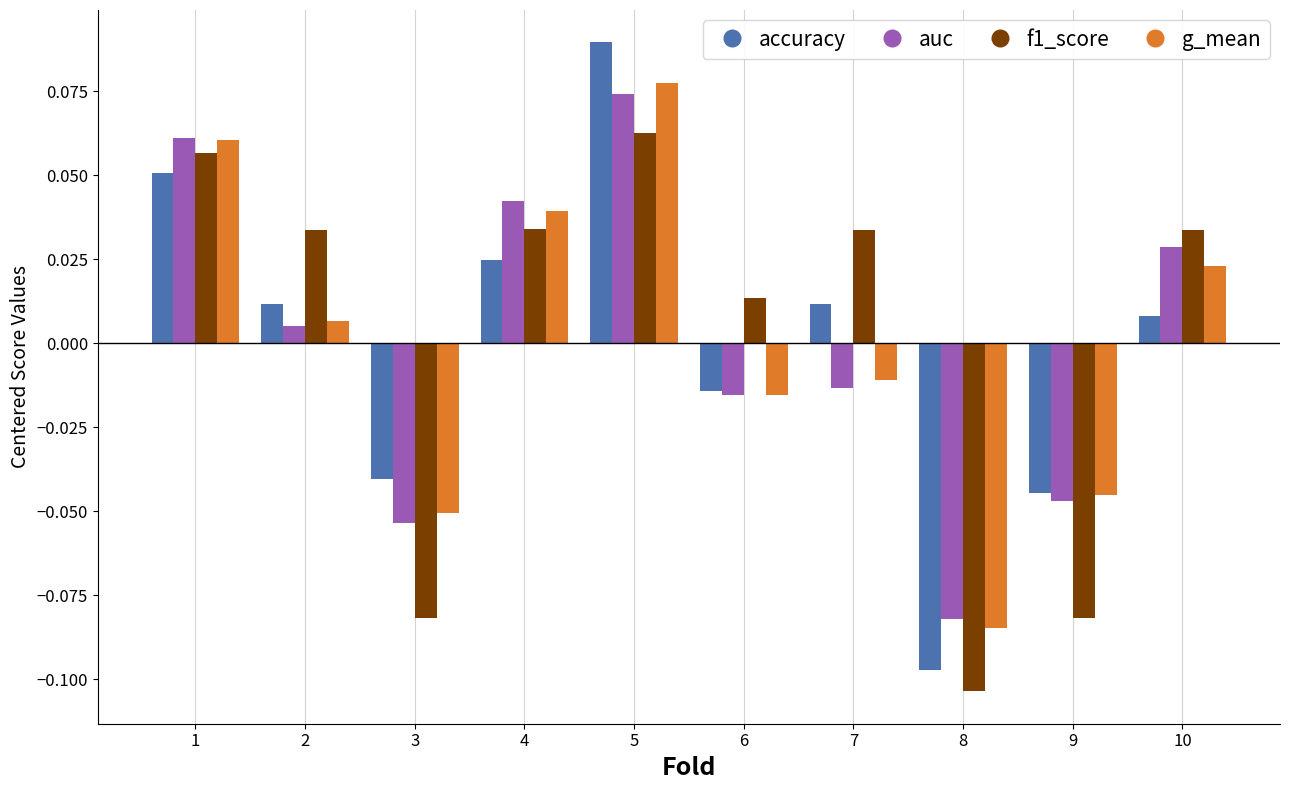

What are all the series names shown in the legend?

accuracy, auc, f1_score, g_mean